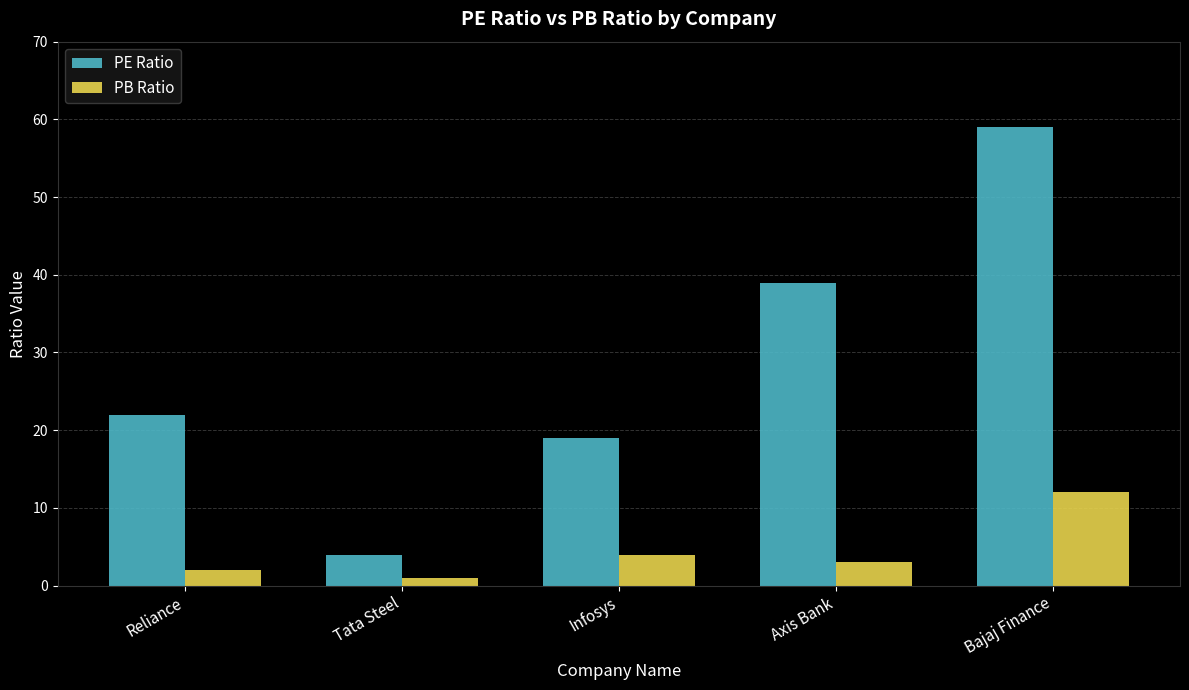

Rank the series by their maximum value, from highest to lowest.

PE Ratio, PB Ratio